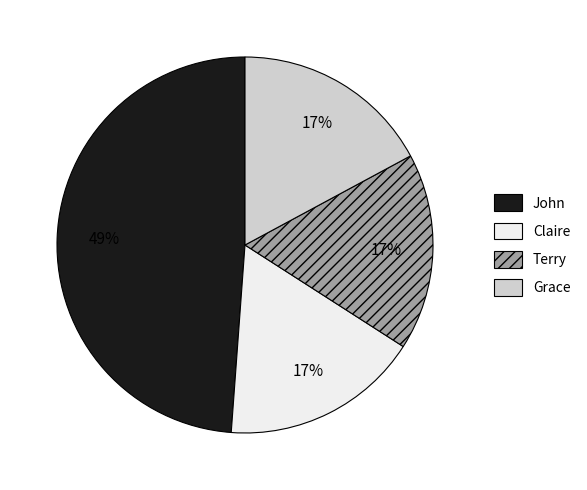

How many slices are in this pie chart?

4